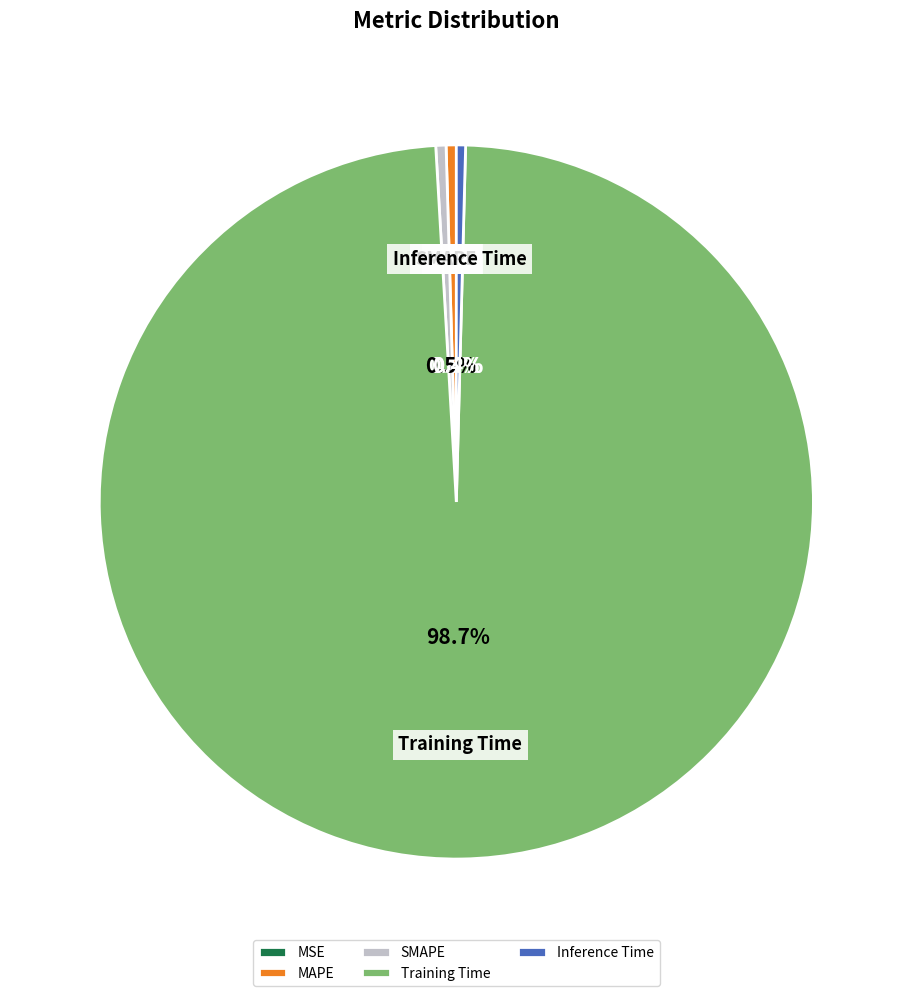

What is the largest slice in the pie chart?

Training Time